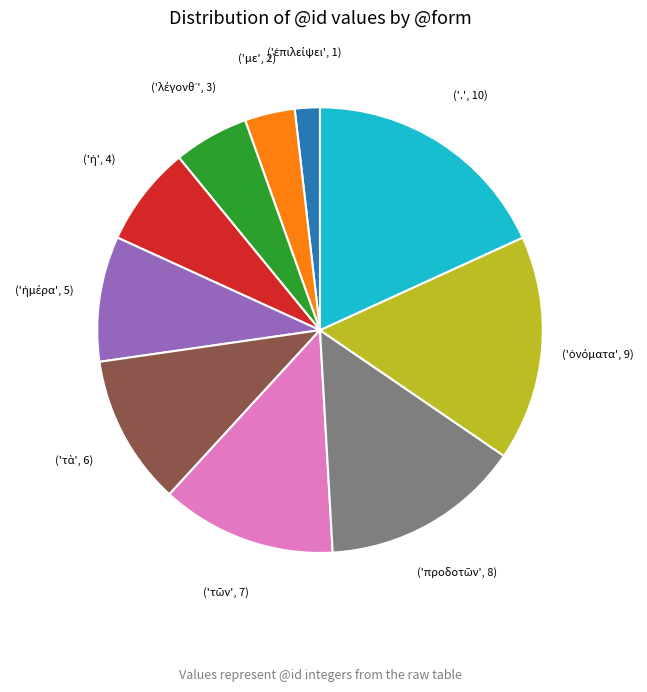

Is there a majority slice in this chart?

No